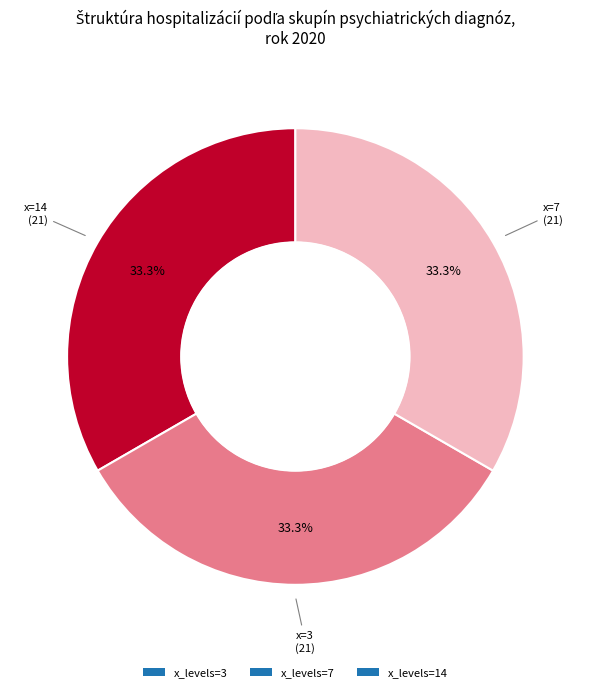

Is the sum of x_levels=14 and x_levels=7 greater than half?

Yes